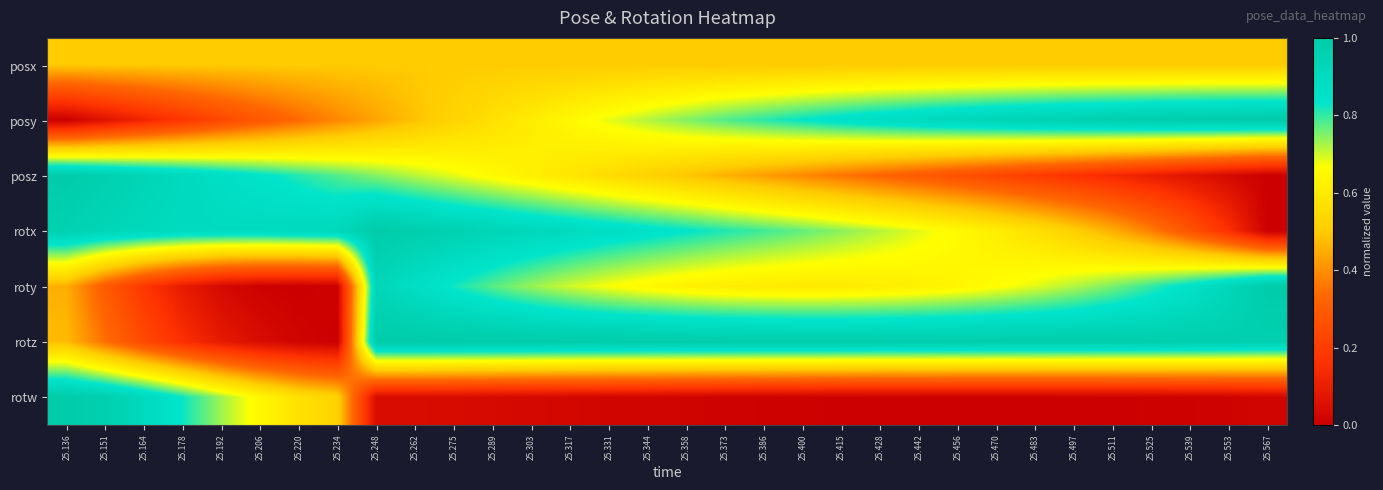

What is the total value across all series at 25.442?

4.0